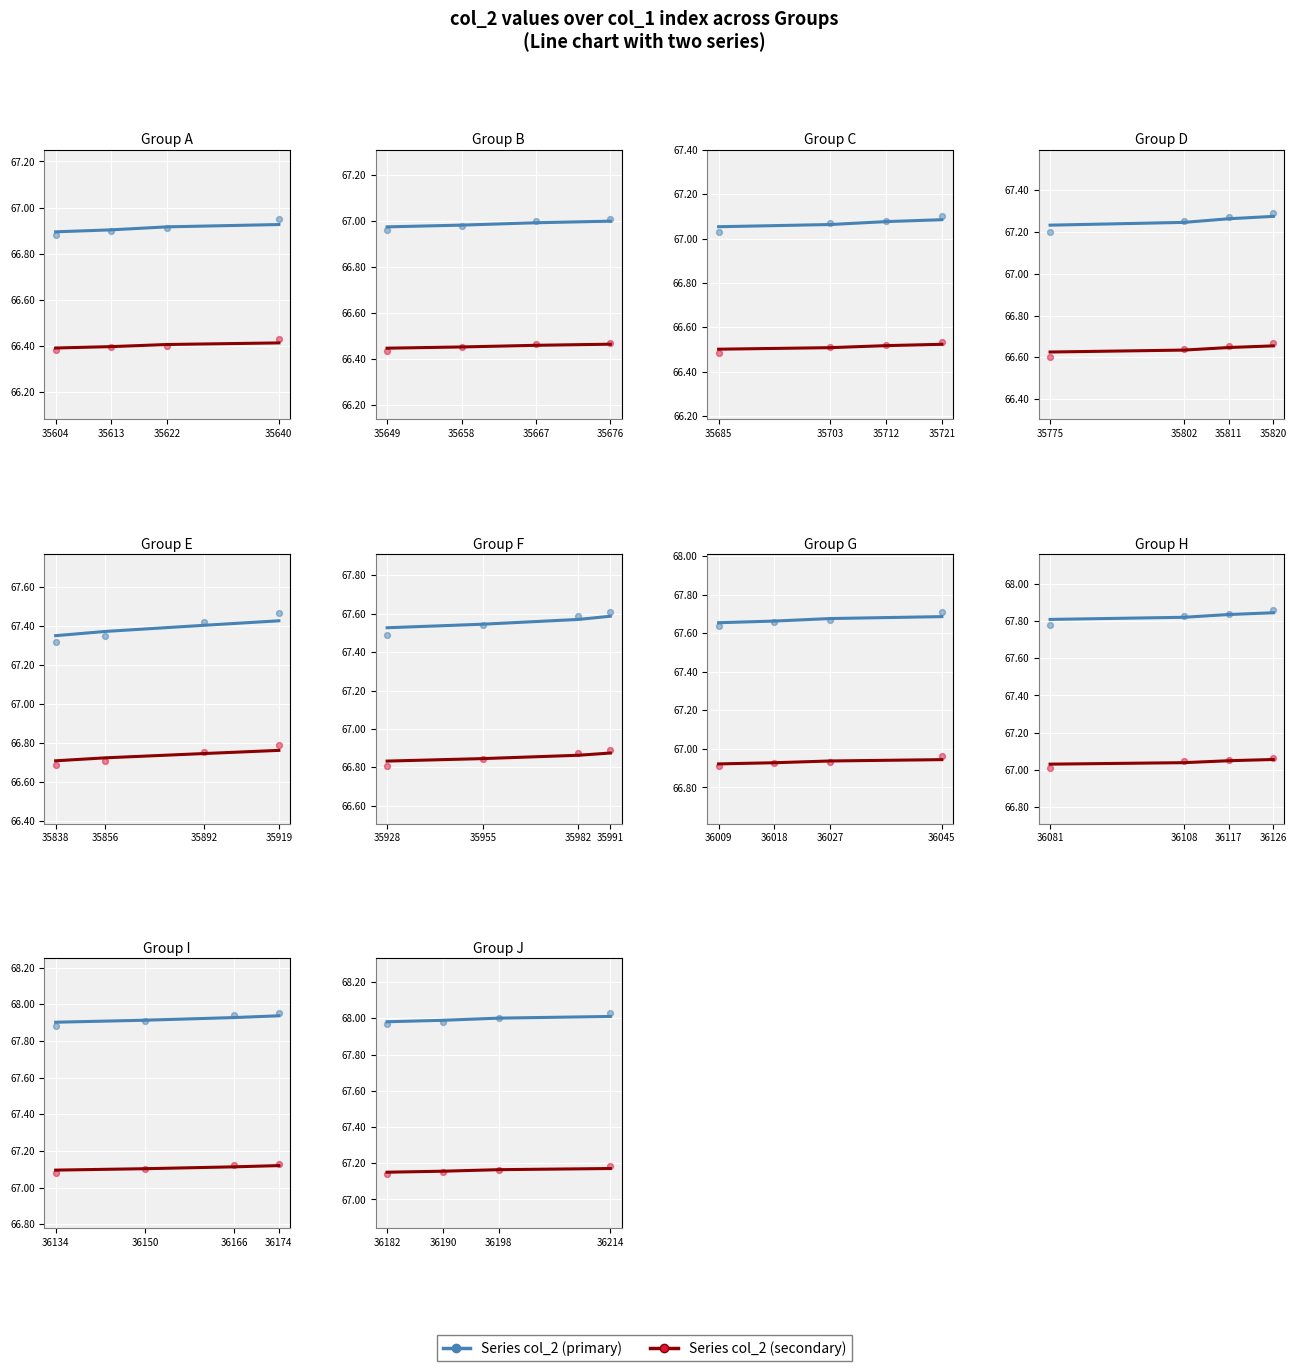

Is the value of Series col_2 (secondary) at 36198 greater than the value of Series col_2 (primary) at 36198?

No